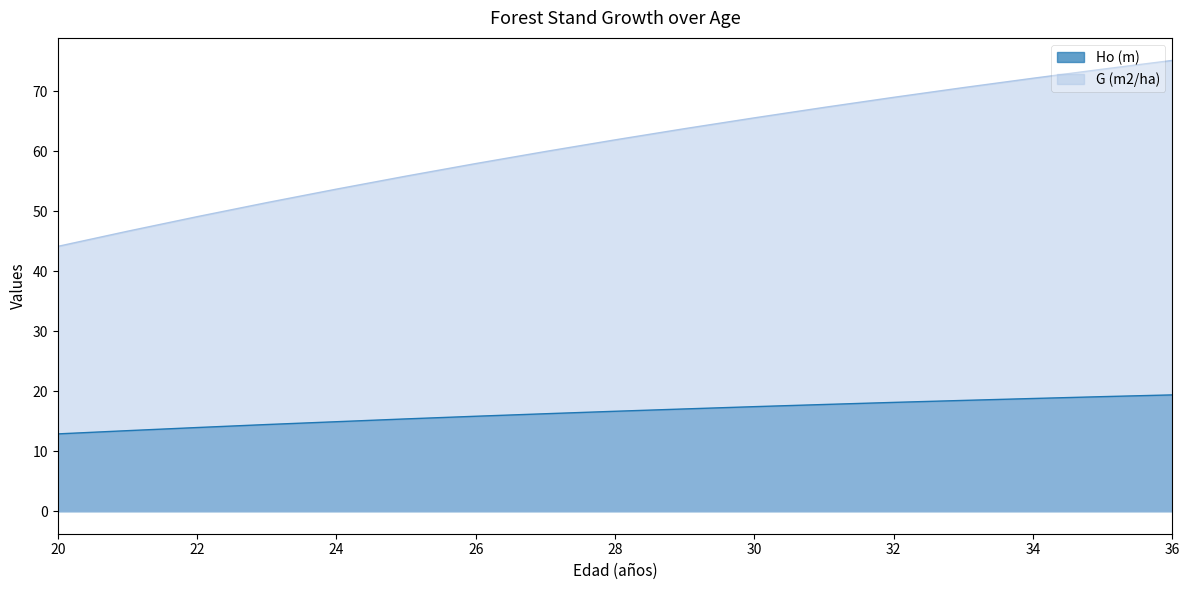

True or false: Ho (m) and G (m2/ha) intersect in this chart.

False